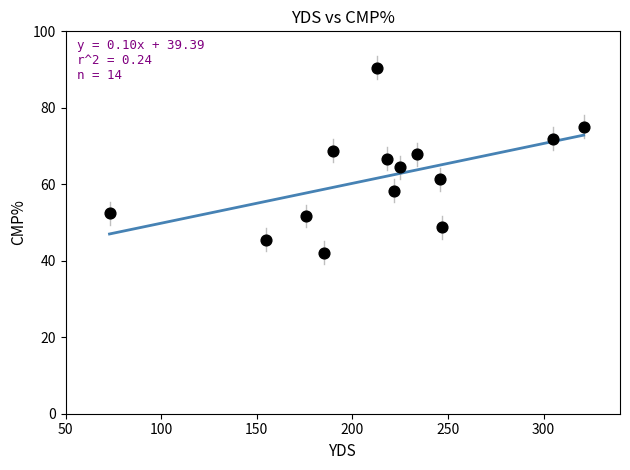

What is the range of X values (max minus min)?

248.0